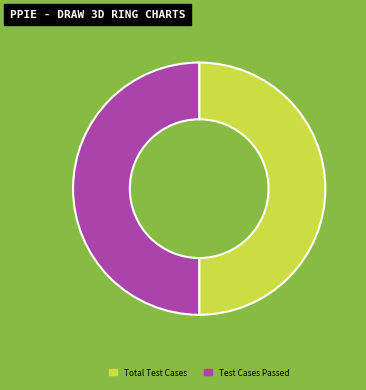

Combined, do Test Cases Passed and Total Test Cases account for over 50%?

Yes